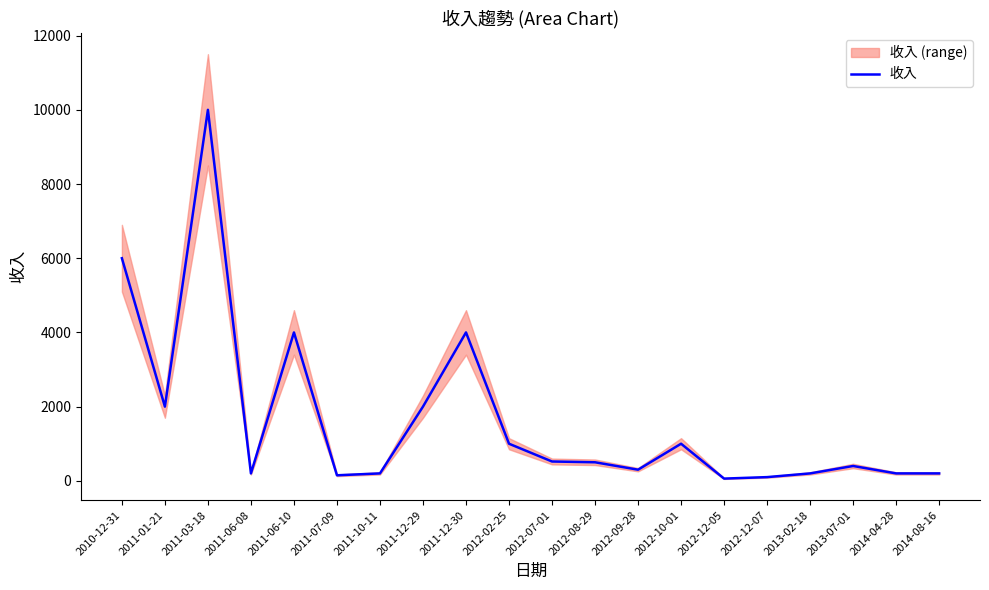

At which label does the data first exceed 500?

2010-12-31